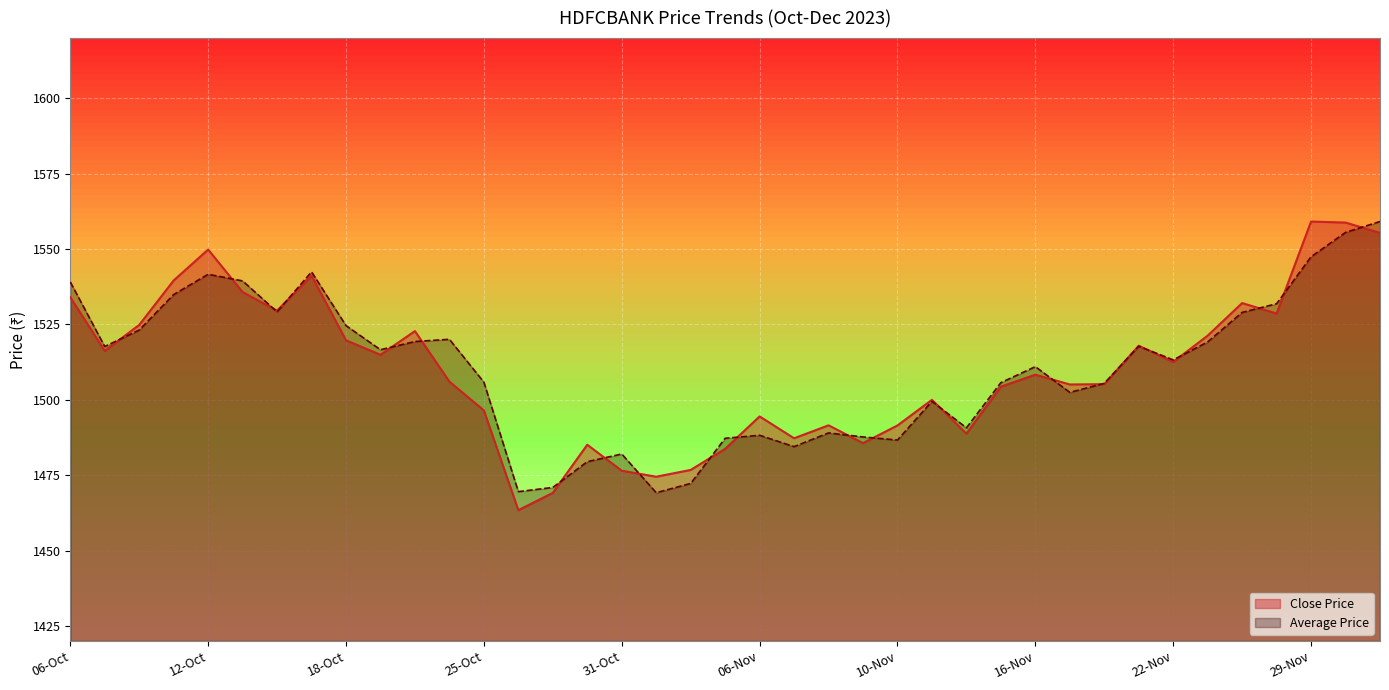

What is the value of the Average Price point at the 3rd from the left?

1523.2